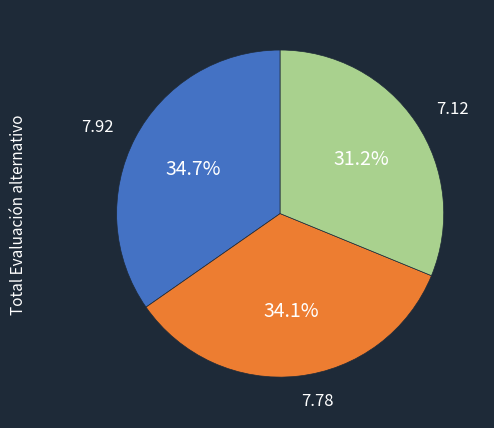

Is there a majority slice in this chart?

No